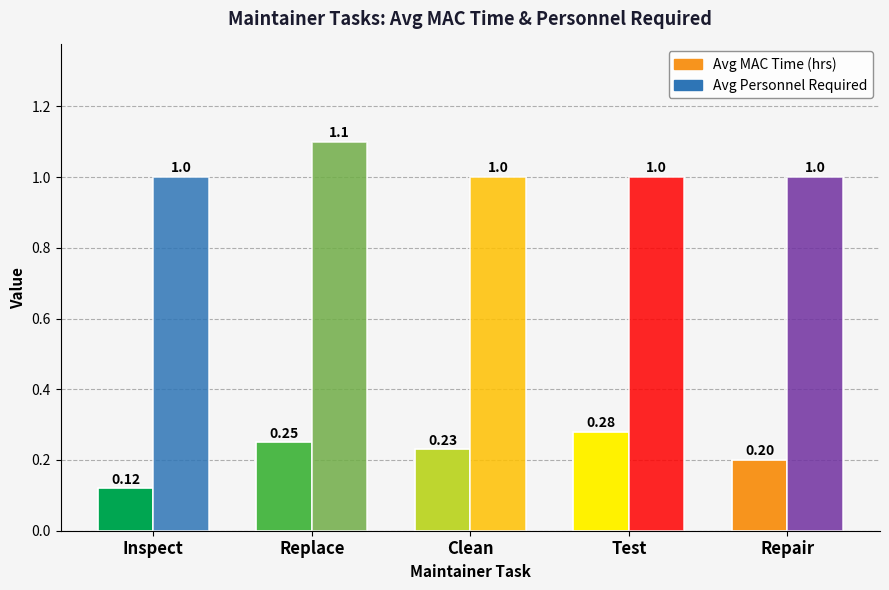

Which series has the largest total across all categories?

Personnel Required